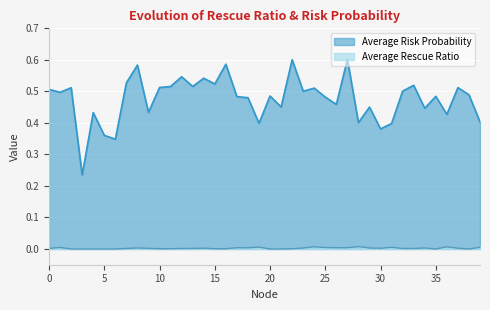

Count the Average Risk Probability values in the range 0 to 1.

40